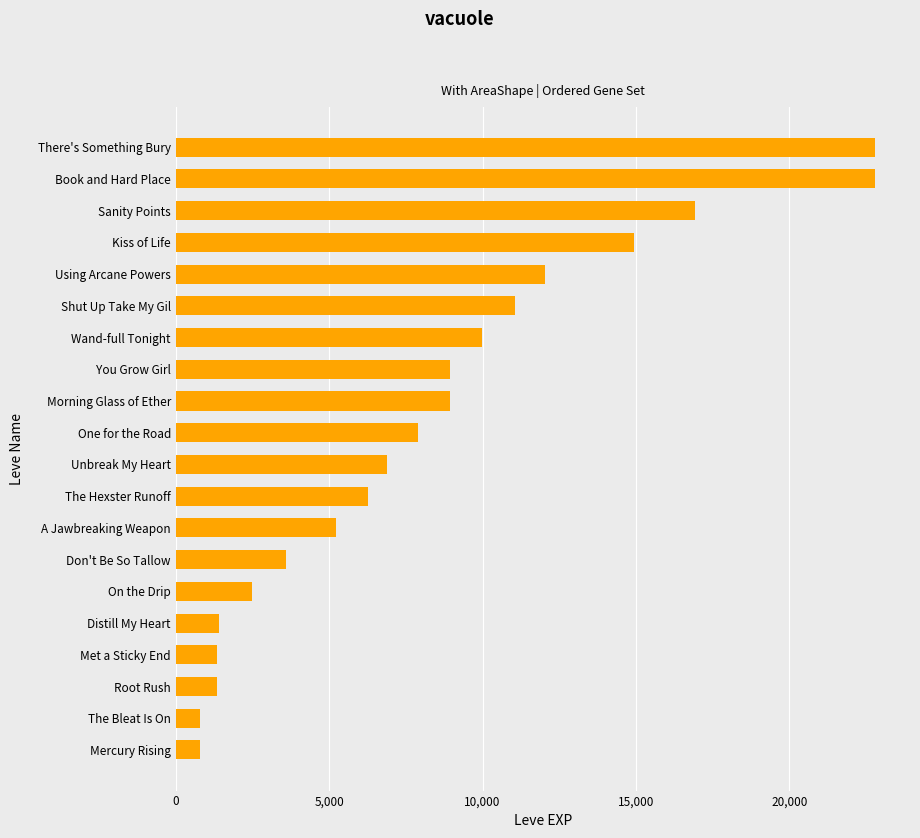

What is the difference between the maximum and minimum values?

21990